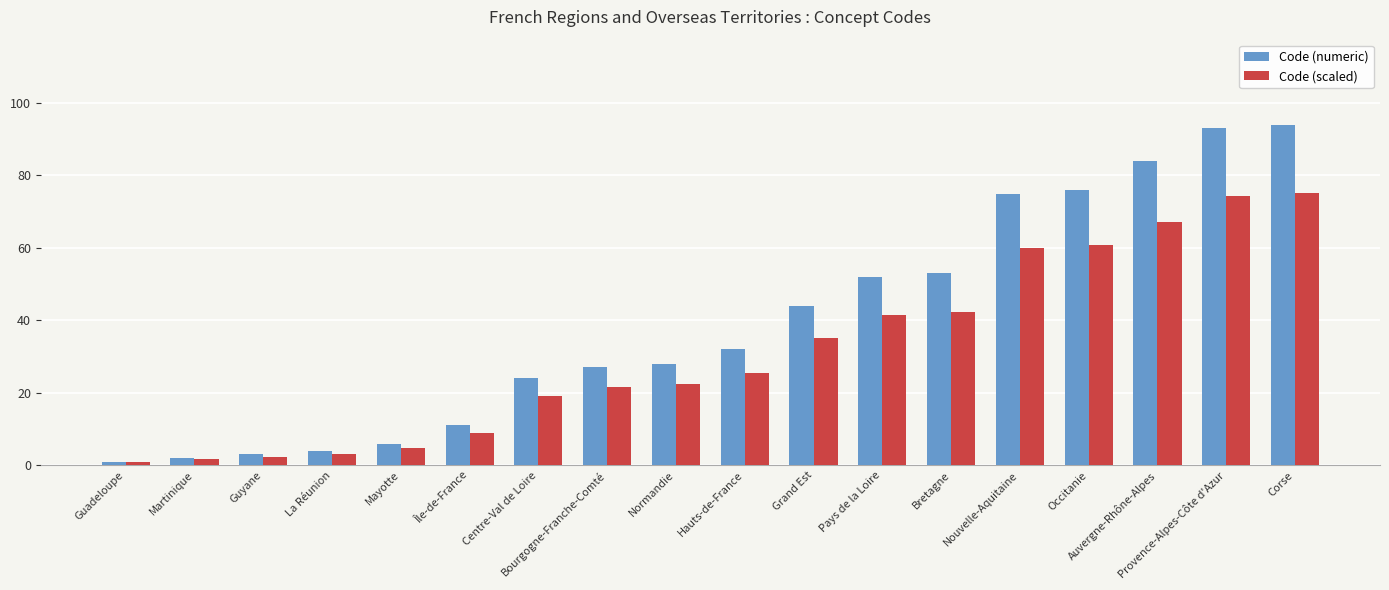

Count the number of data series in this chart.

2